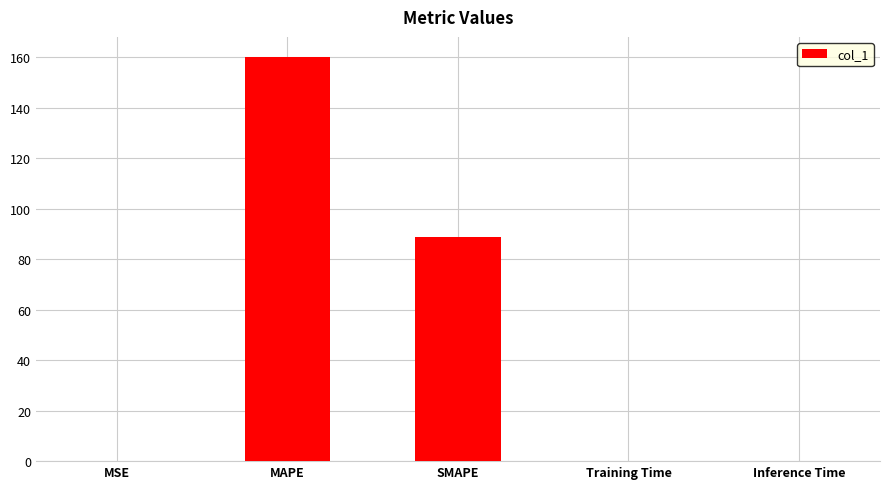

Which has a higher value, SMAPE or MAPE?

MAPE